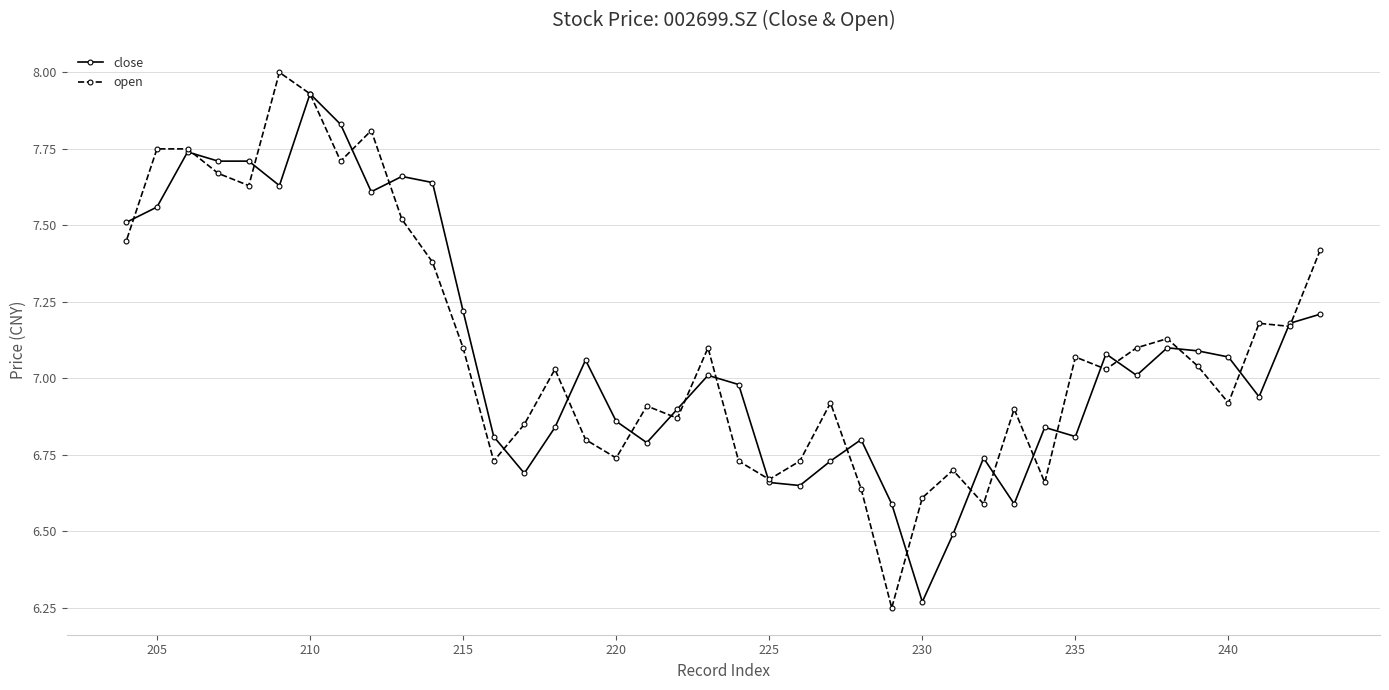

What is the sum of all open values?

284.2